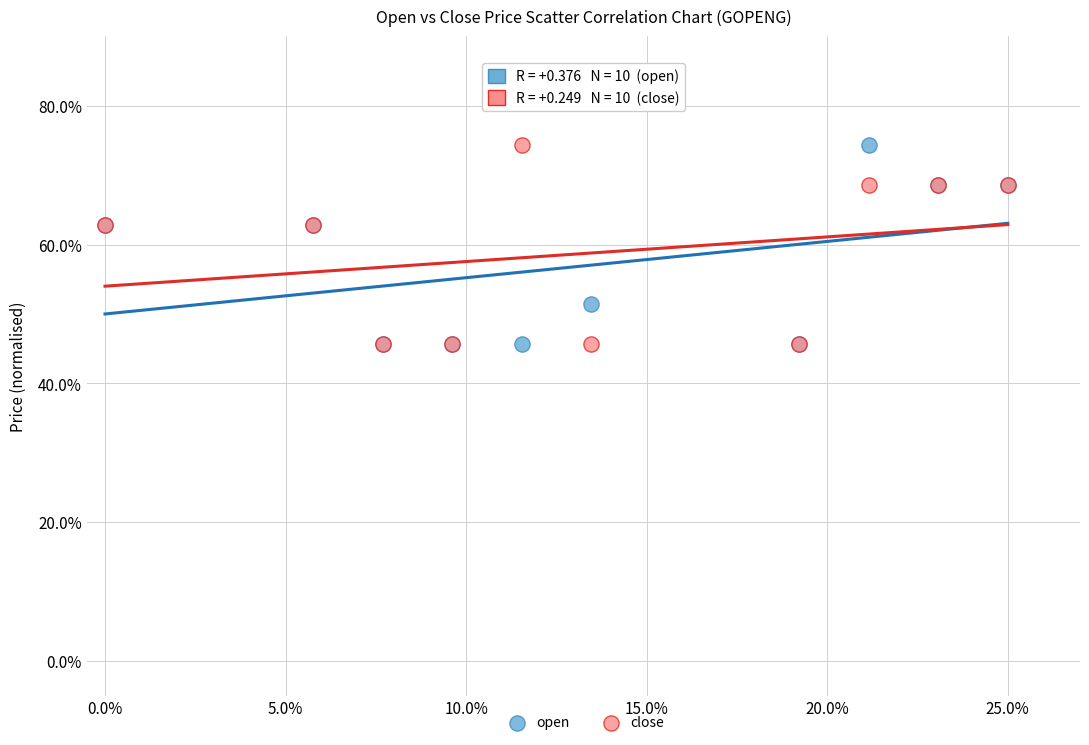

What are all the series names shown in the legend?

open, close